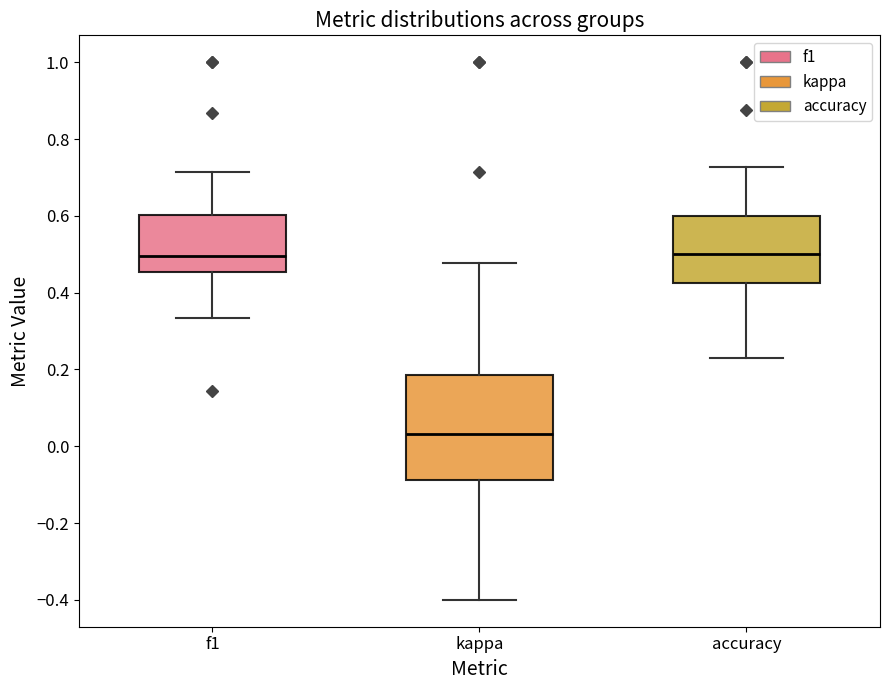

Which box's median line is the lowest?

kappa